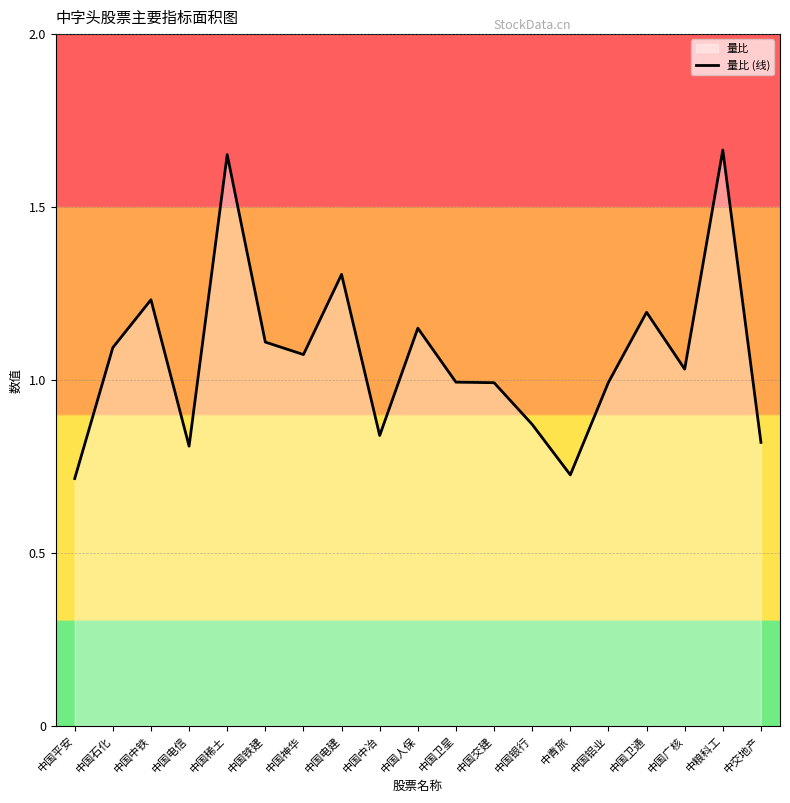

What is the label of the 18th point from the right?

中国石化